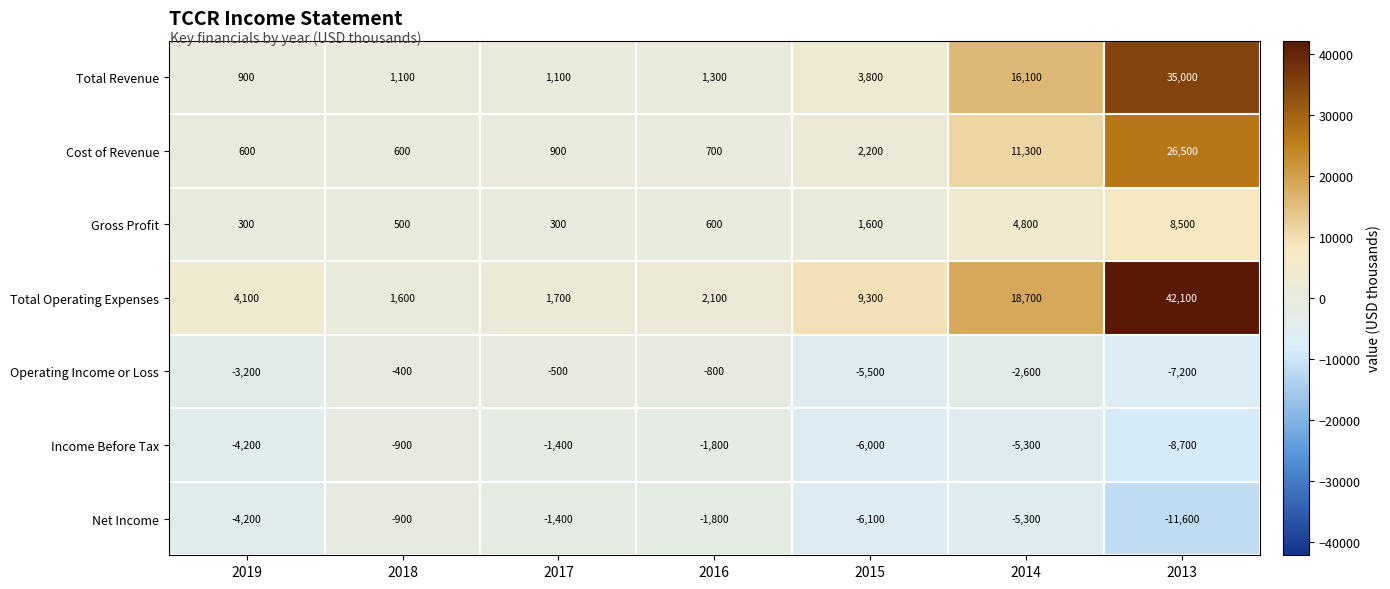

Which label corresponds to the largest value in the chart?

2013